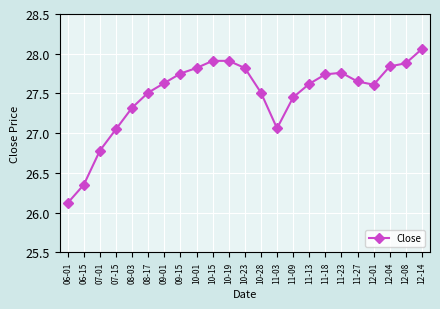

Between 08-17 and 10-23, which is larger?

10-23